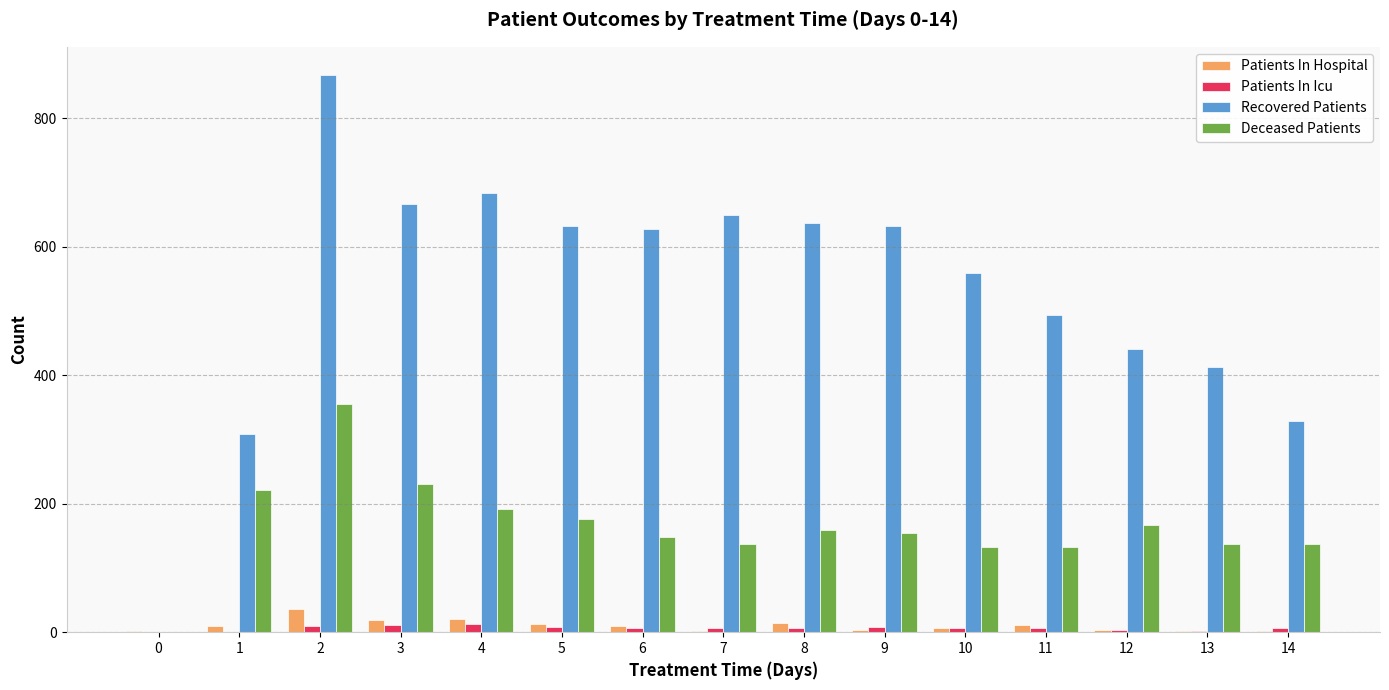

Is the value of Patients In Hospital at 8 greater than the value of Deceased Patients at 14?

No